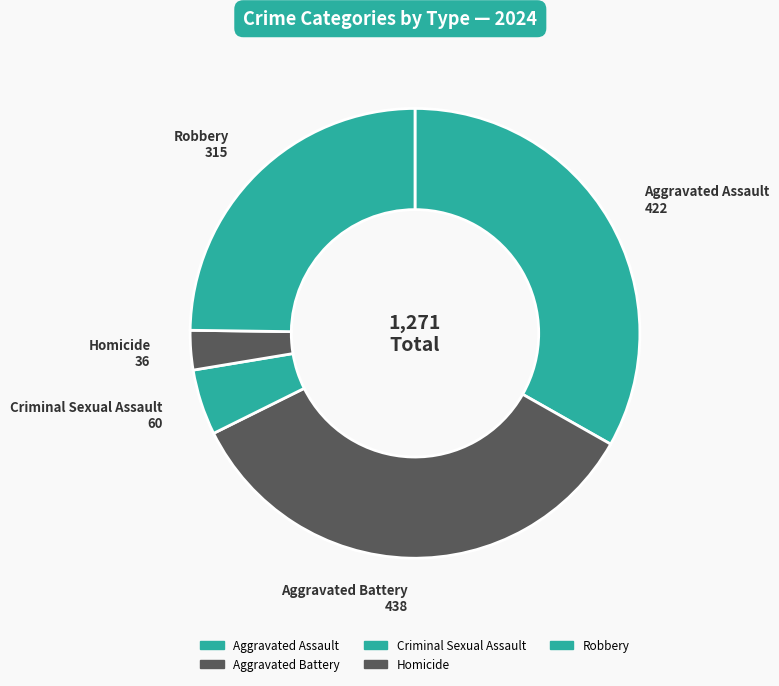

How many segments does this pie chart have?

5